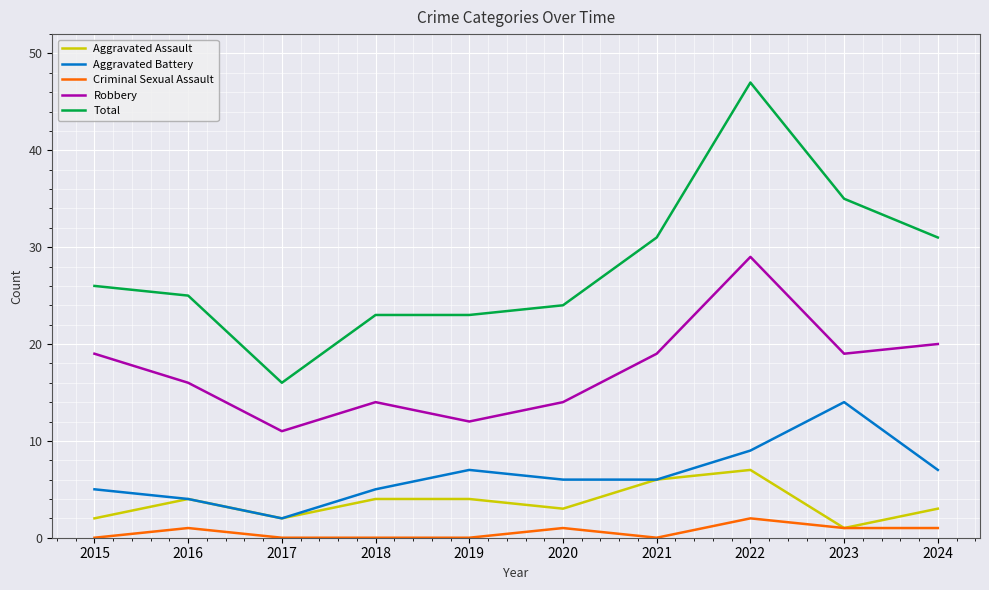

Which series has the largest total across all categories?

Total